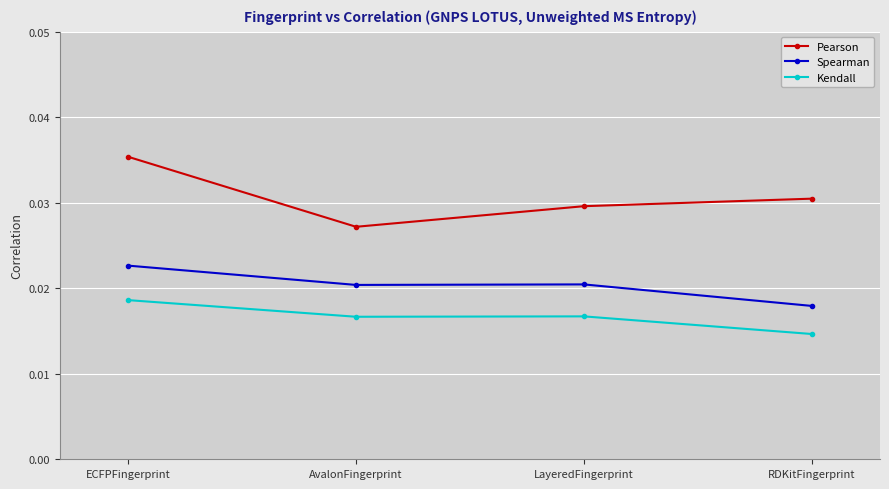

Which series changed the most between ECFPFingerprint and RDKitFingerprint?

Pearson